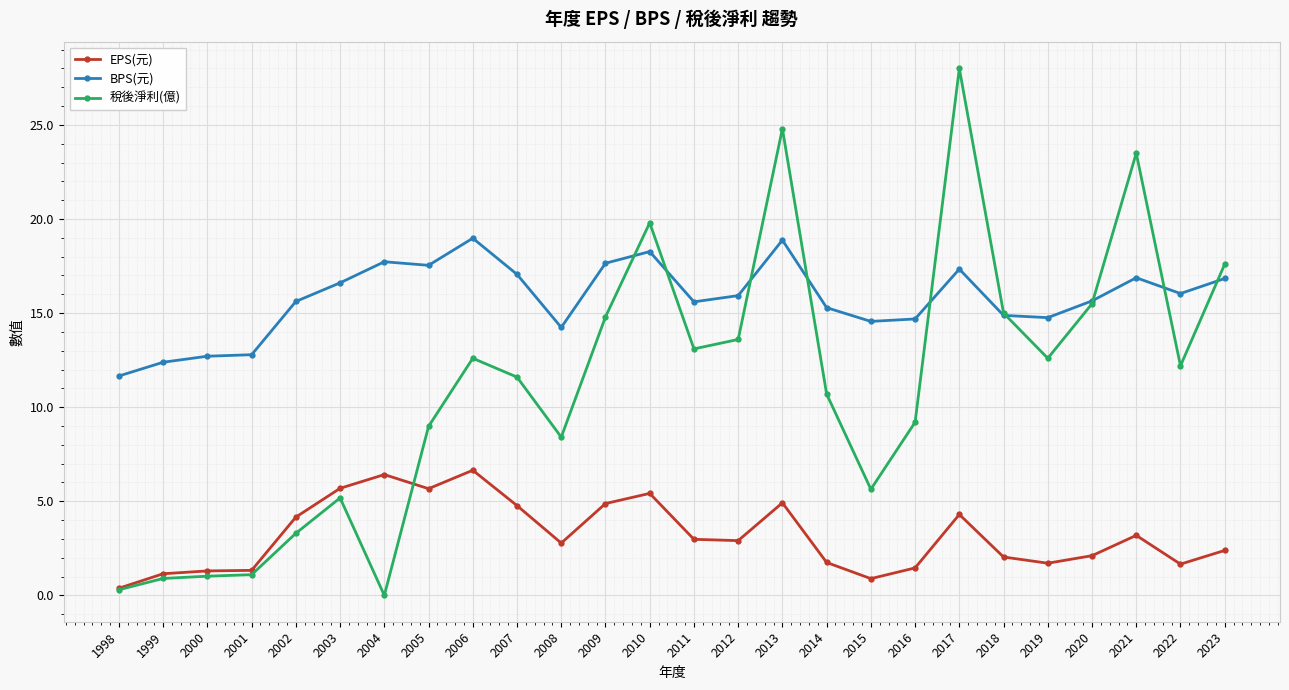

Rank the series at 2021 from lowest to highest value.

EPS(元), BPS(元), 稅後淨利(億)